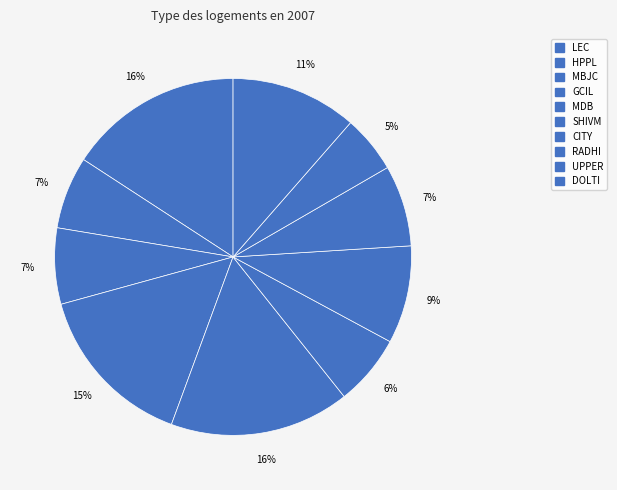

To the nearest percent, what is the average slice percentage?

10%